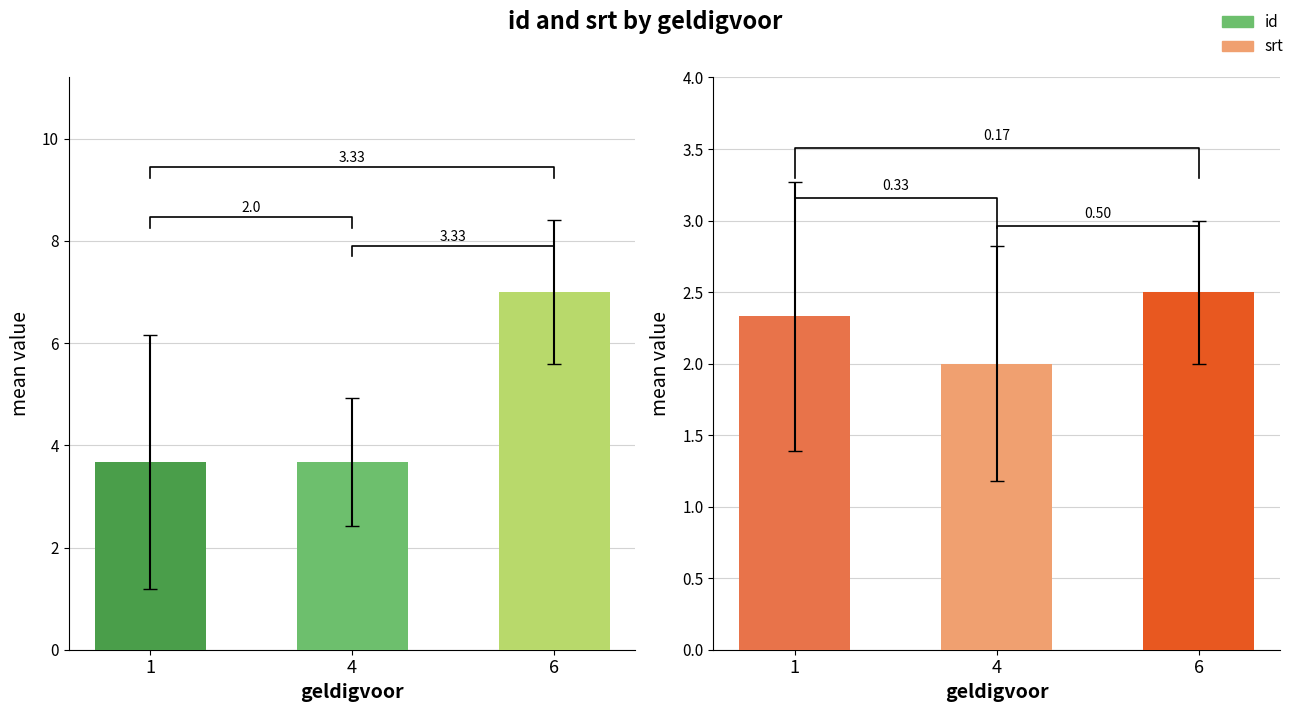

What is the sum of the srt values at 4 and 1?

4.3